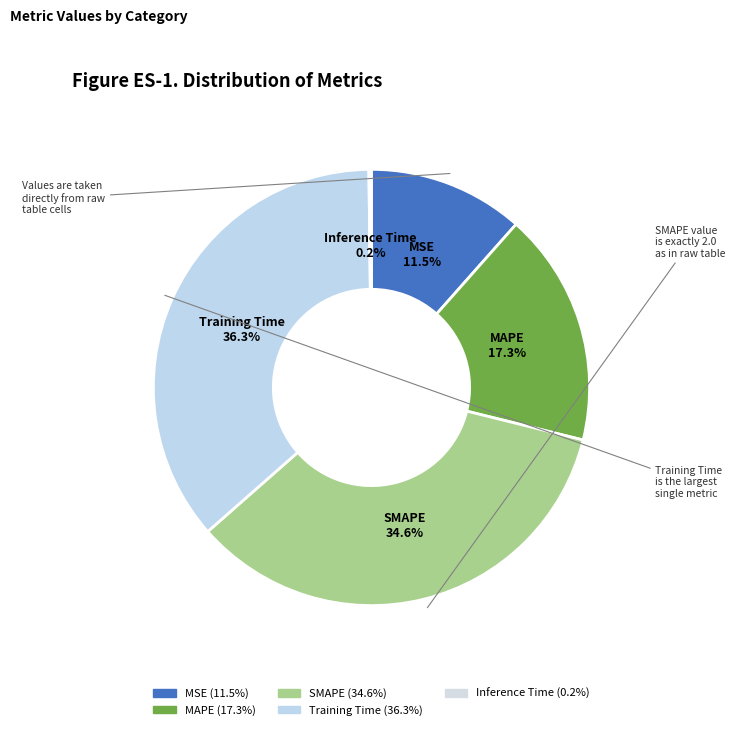

Is MSE the majority of the pie?

No